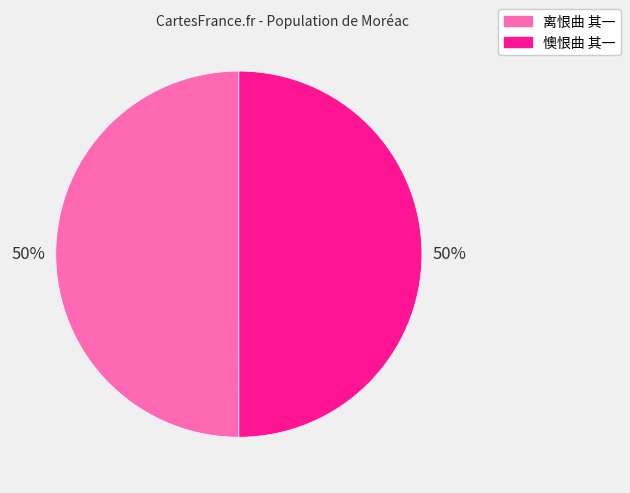

To the nearest percent, what percentage of the pie is 懊恨曲 其一?

50%